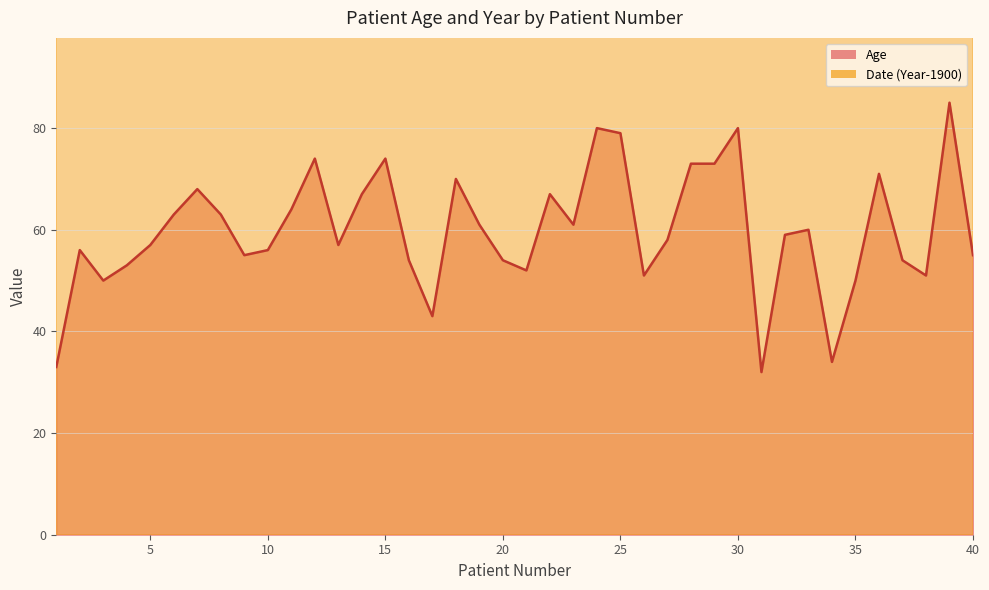

At how many categories does at least one series exceed 83?

40